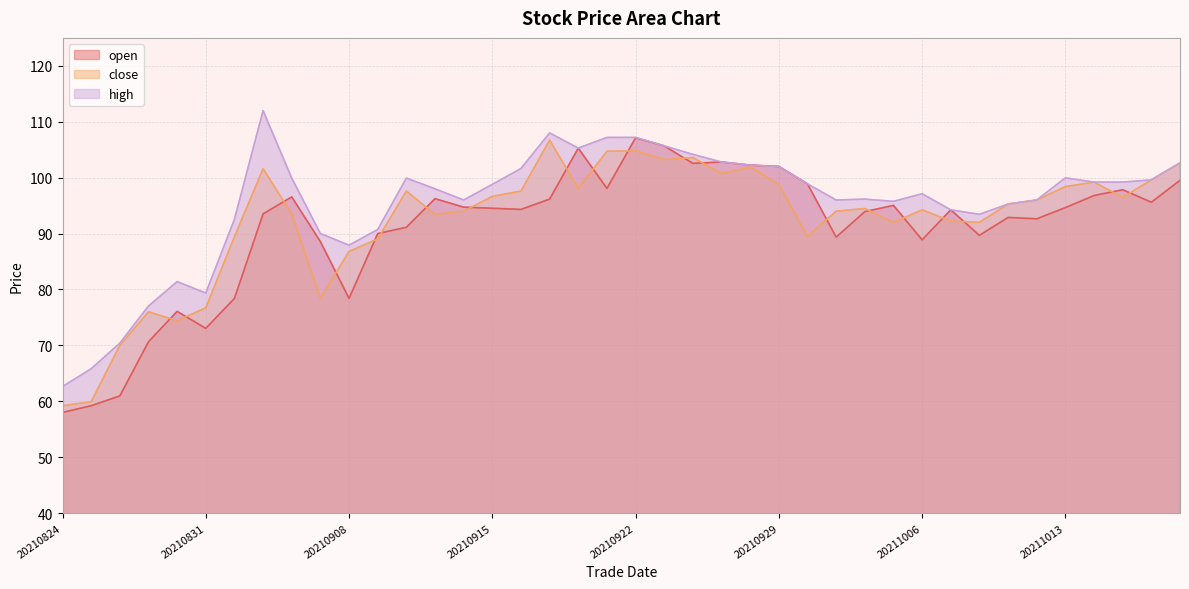

List the series in order of their peak value, highest first.

high, open, close